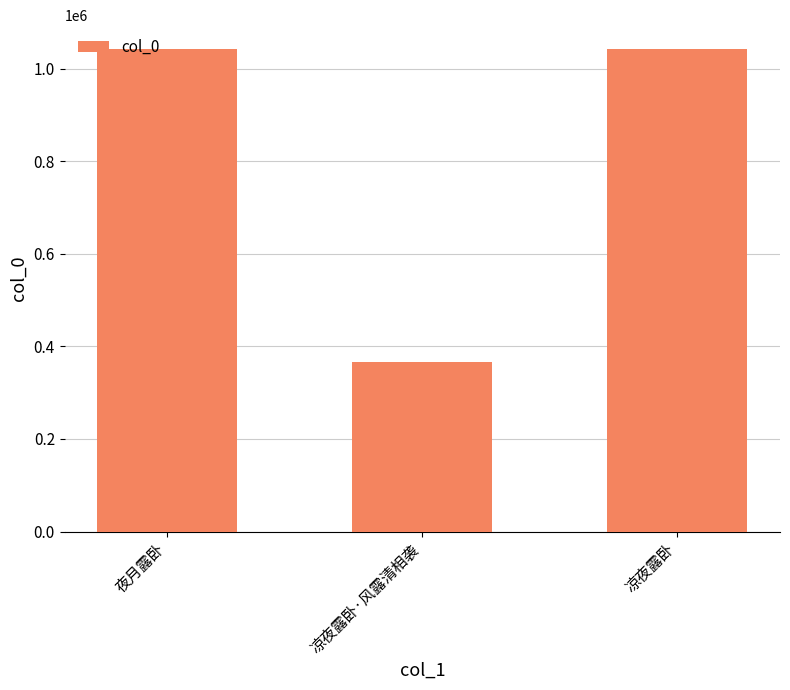

How many categories are shown in the chart?

3